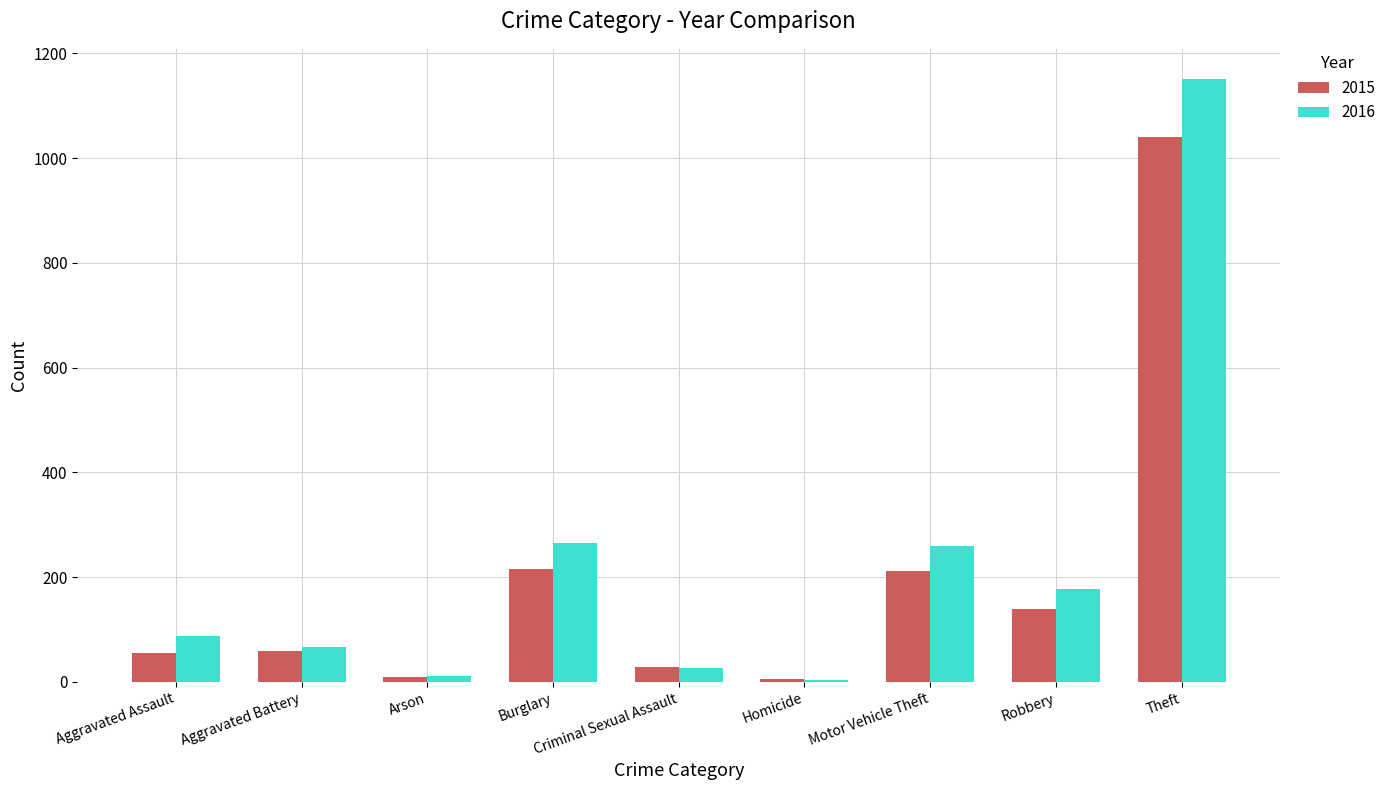

How many groups of bars are there?

9